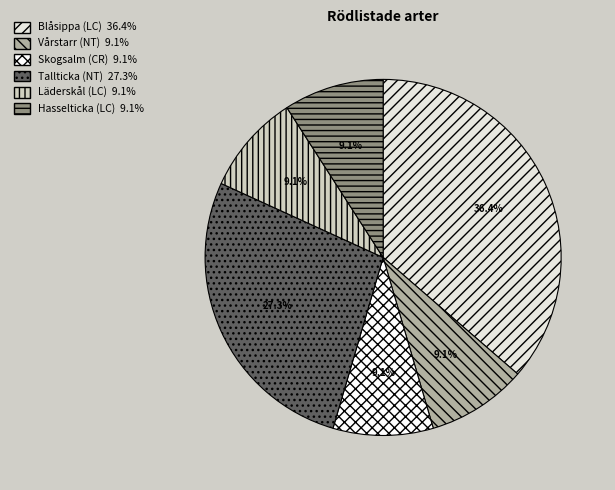

Is there any slice that represents more than half of the pie?

No